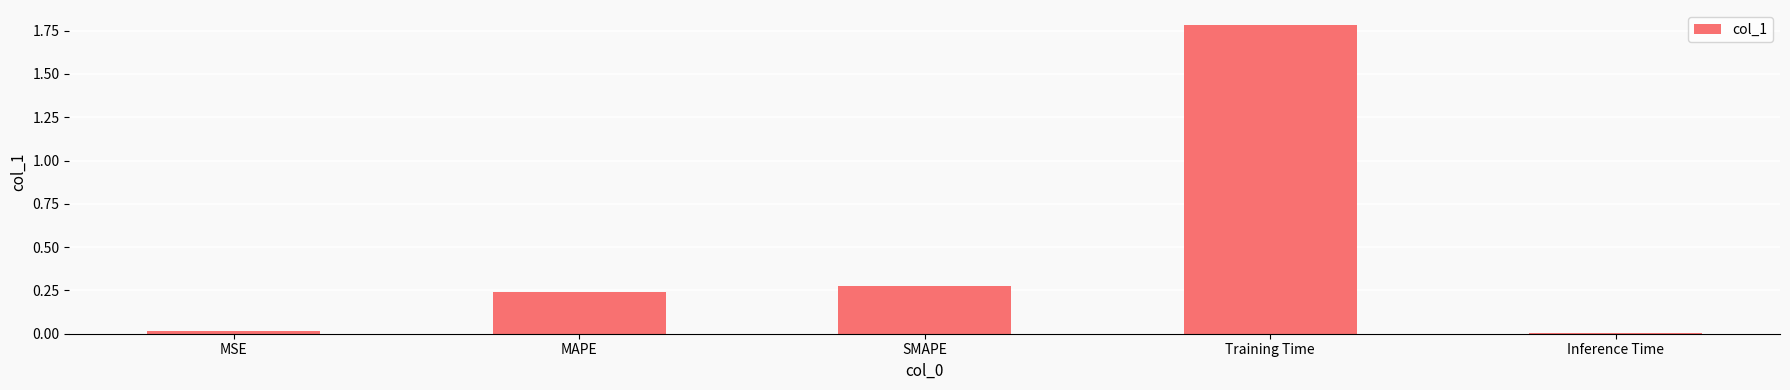

What position from the left is MAPE?

2